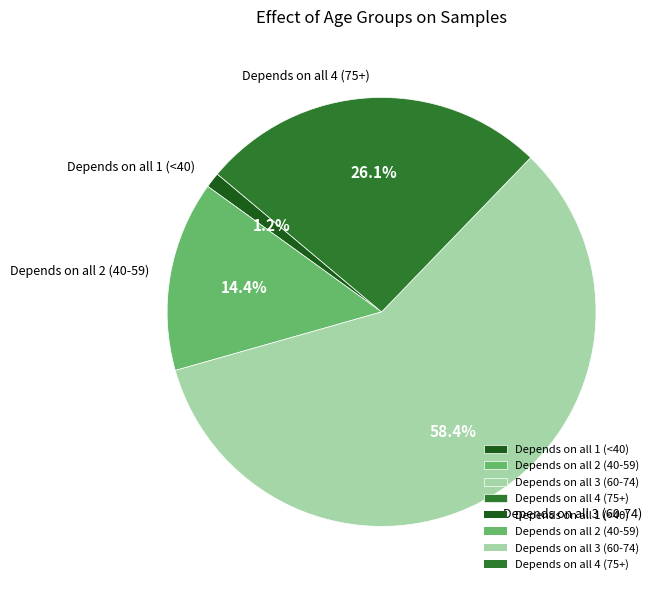

Which category has the biggest portion of the pie?

Depends on all 3 (60-74)